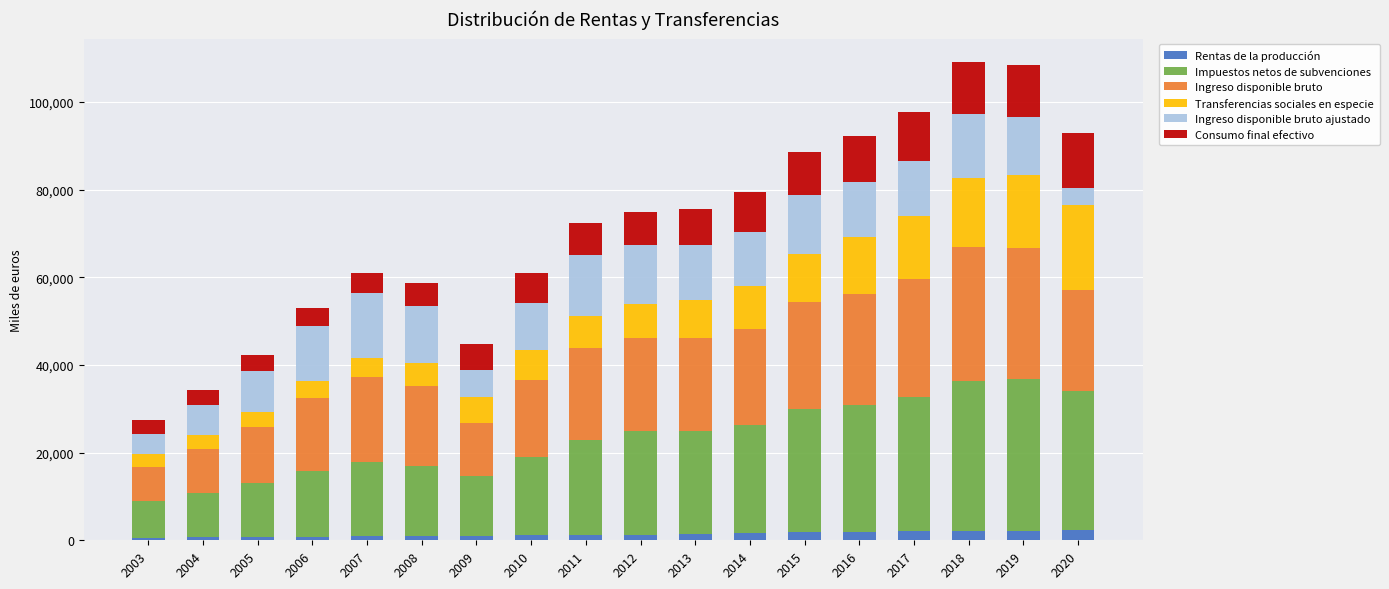

What are all the series names shown in the legend?

Rentas de la producción, Impuestos netos de subvenciones, Ingreso disponible bruto, Transferencias sociales en especie, Ingreso disponible bruto ajustado, Consumo final efectivo